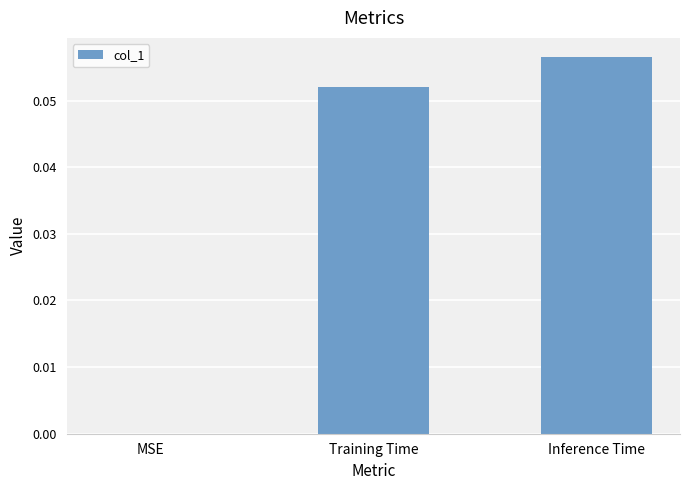

What is the change in value from MSE to Training Time?

+0.1